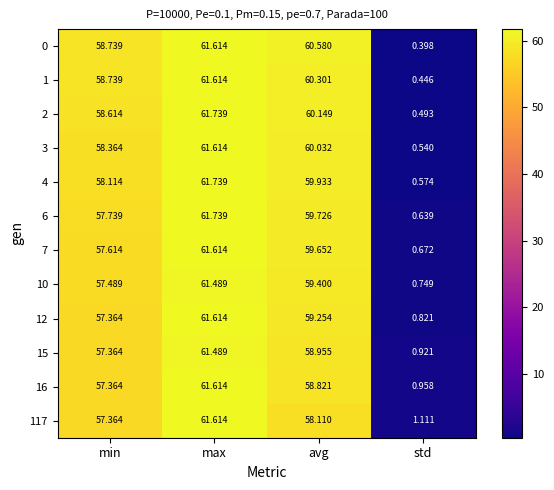

Is the value of 1 at max greater than the value of 15 at min?

Yes